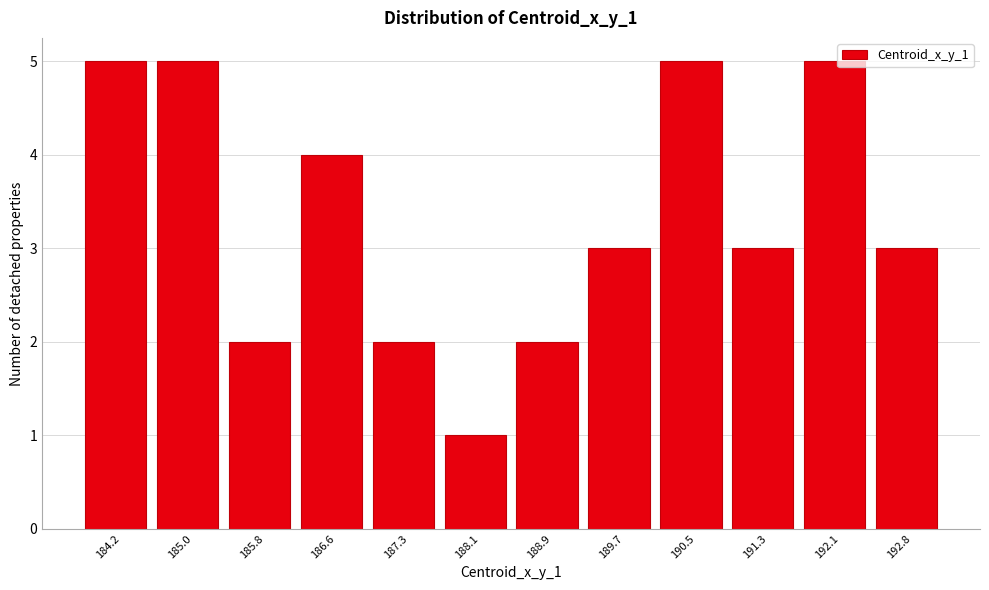

Reading left to right, transcribe all the data shown in this chart.

5	5	2	4	2	1	2	3	5	3	5	3